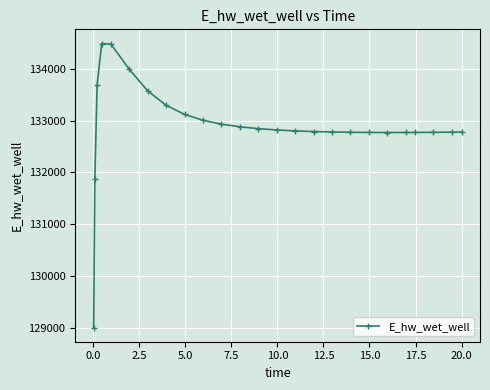

What is the sum of all values?

3322504.5